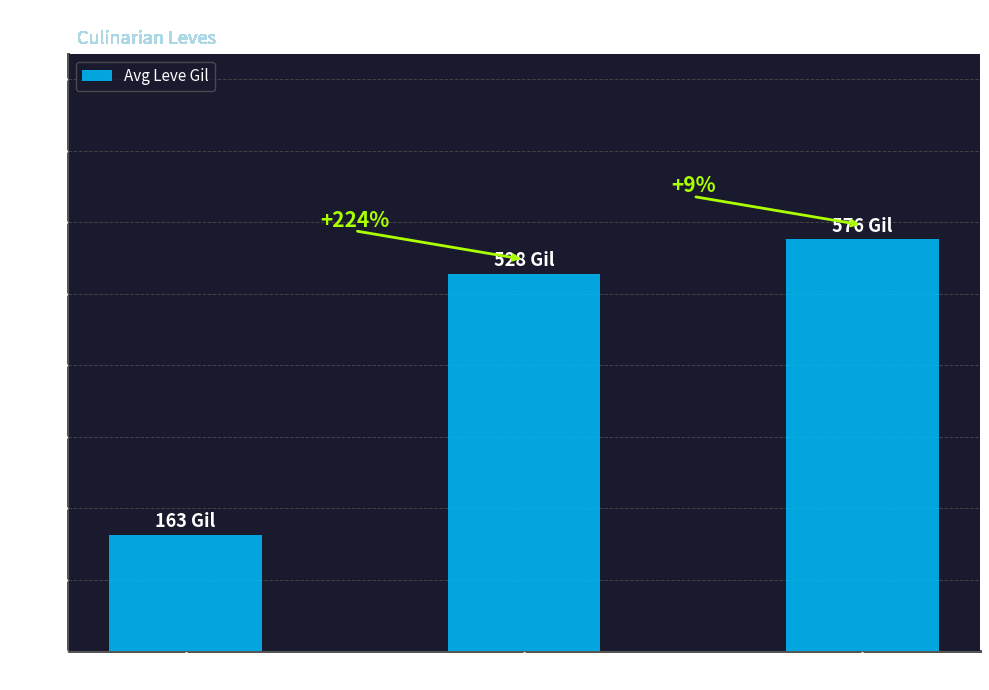

How many bars are there in total?

3